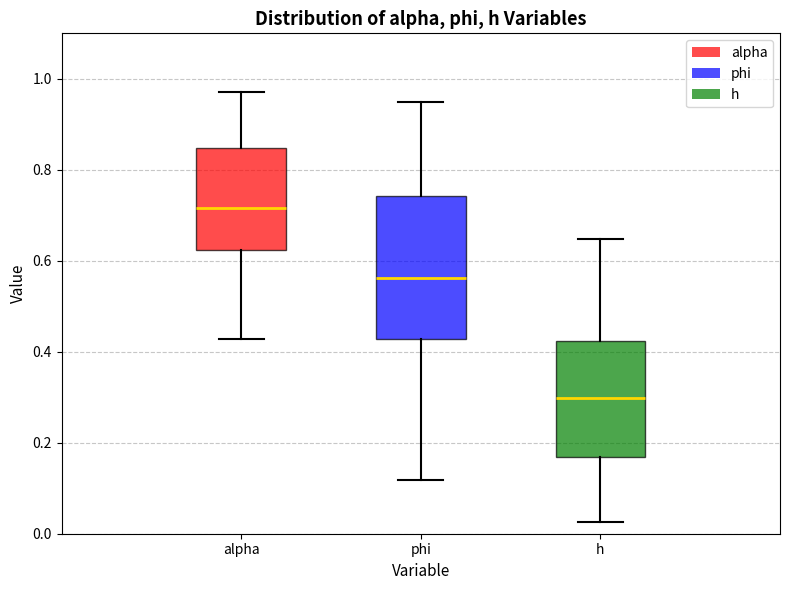

Which box is the tallest, from its lower edge to its upper edge?

phi